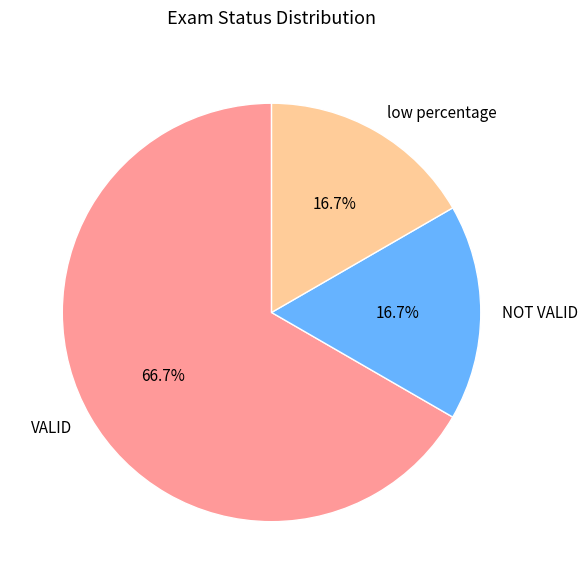

How many segments does this pie chart have?

3